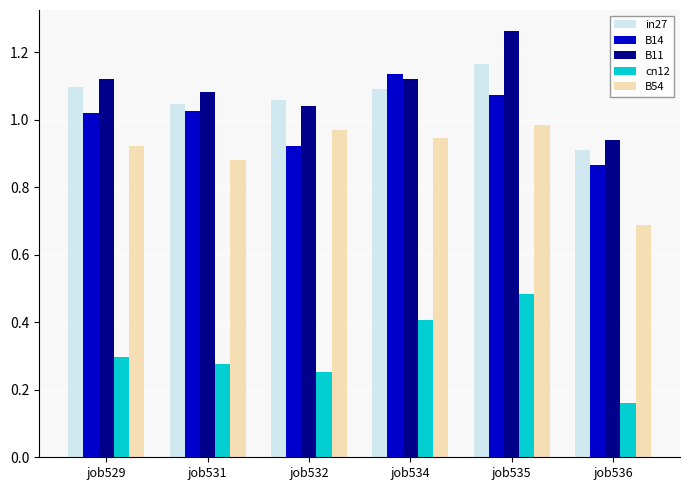

What is the sum of all B11 values?

6.6